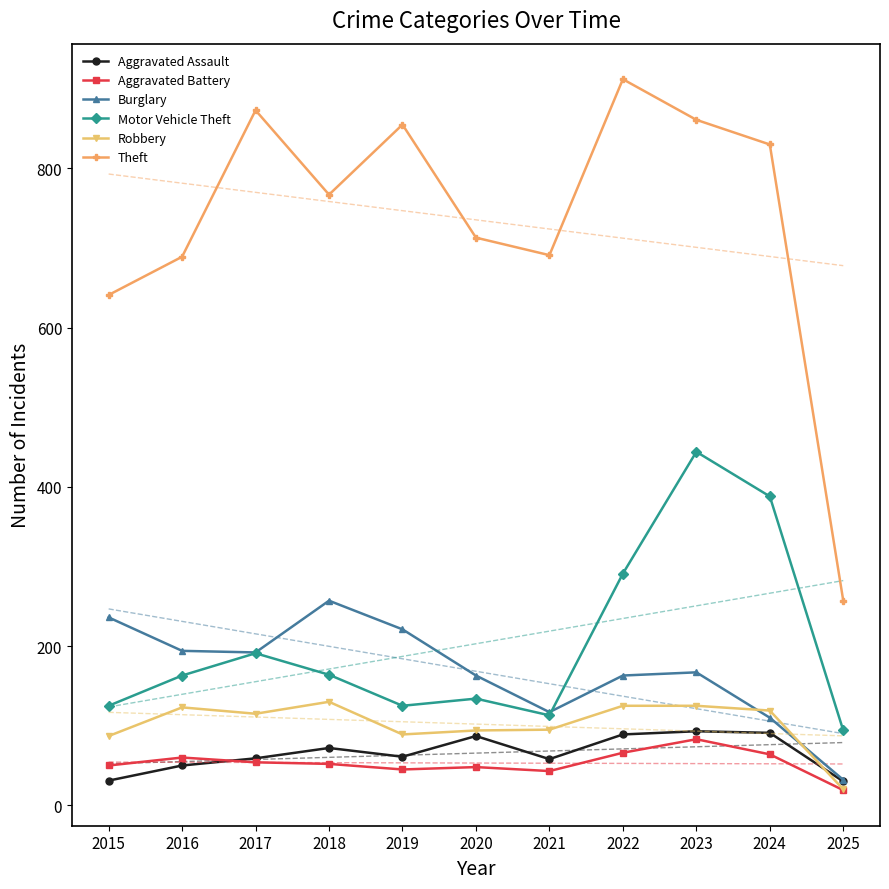

Which has a higher value, 2017 or 2024?

2024